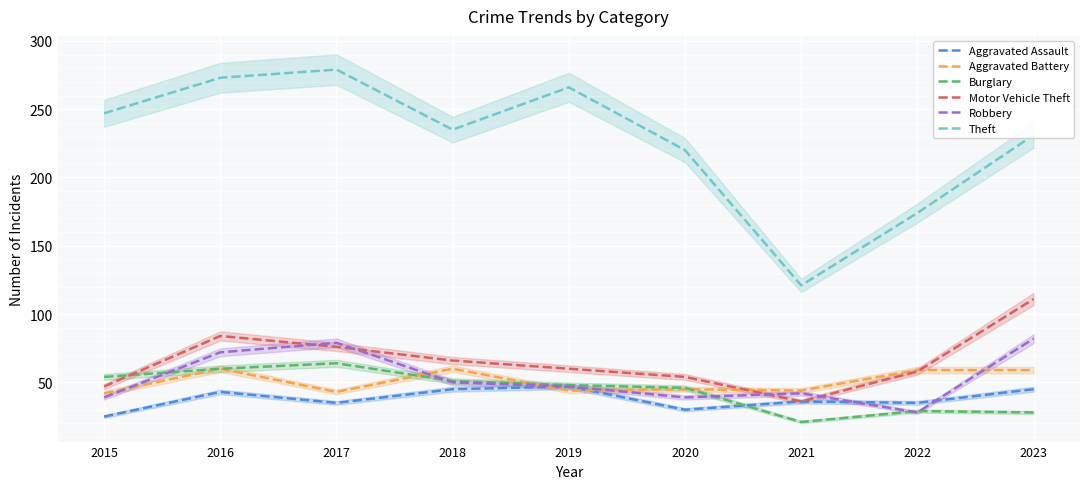

The Burglary series shows 64 at 2017. True or false?

True